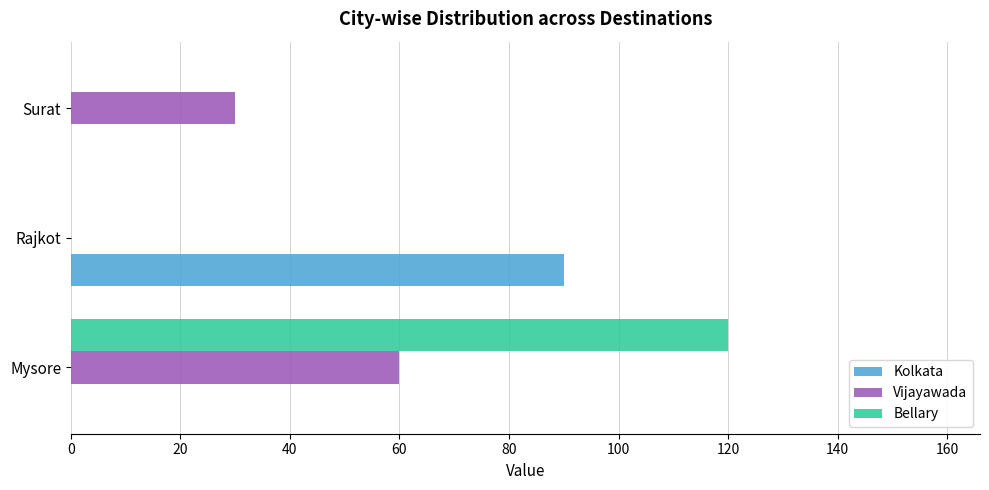

What are all the series names shown in the legend?

Kolkata, Vijayawada, Bellary